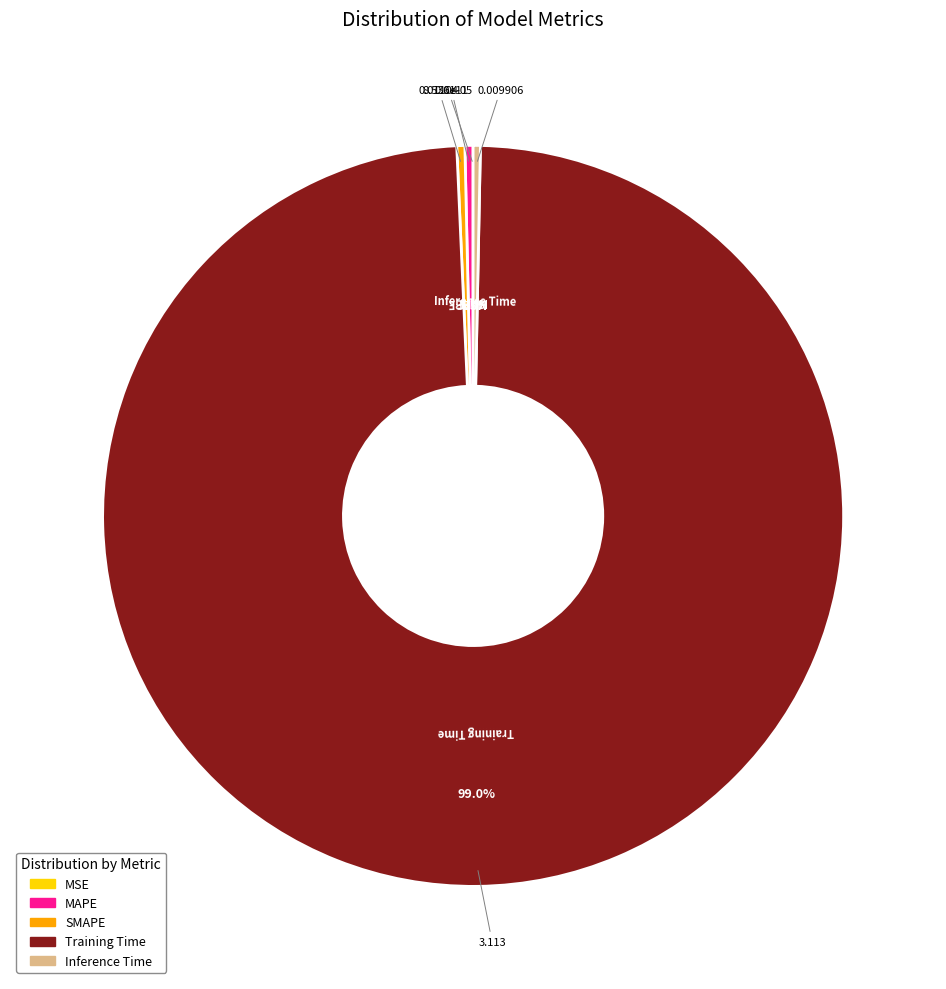

Which category has the biggest portion of the pie?

Training Time